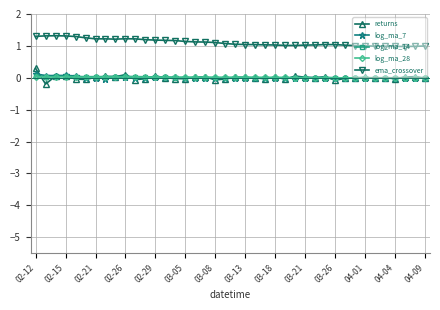

What is the value of the ema_crossover point at the 4th from the left?

1.3